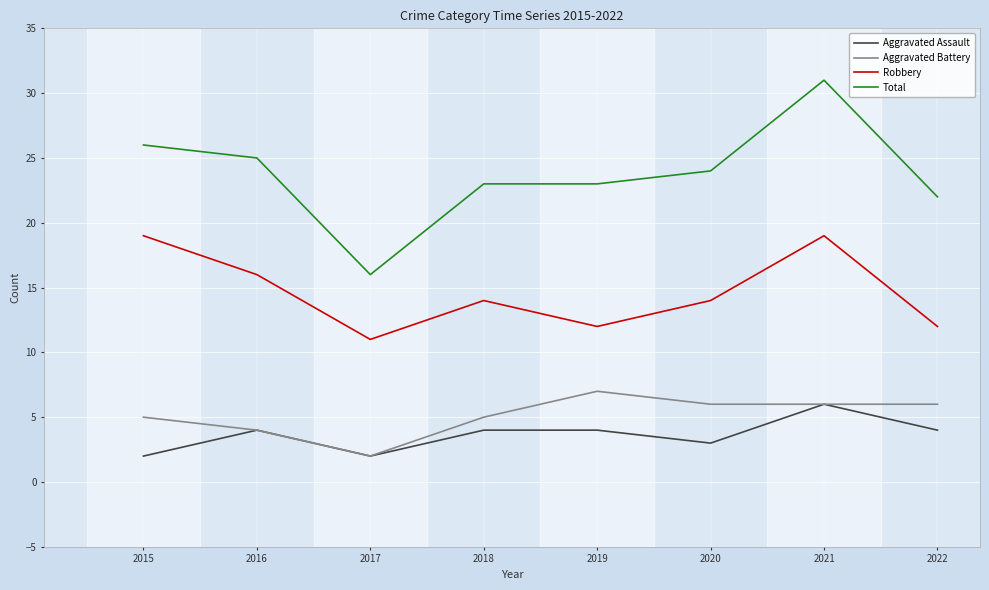

What value does the Aggravated Battery series have at 2022?

6